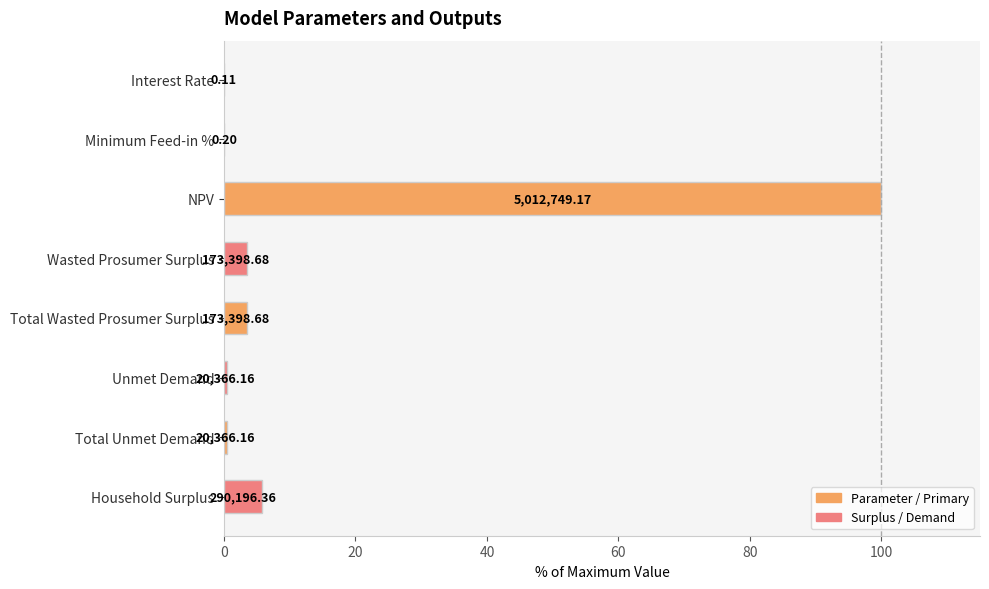

Are the bars grouped side by side (vs. stacked)?

No